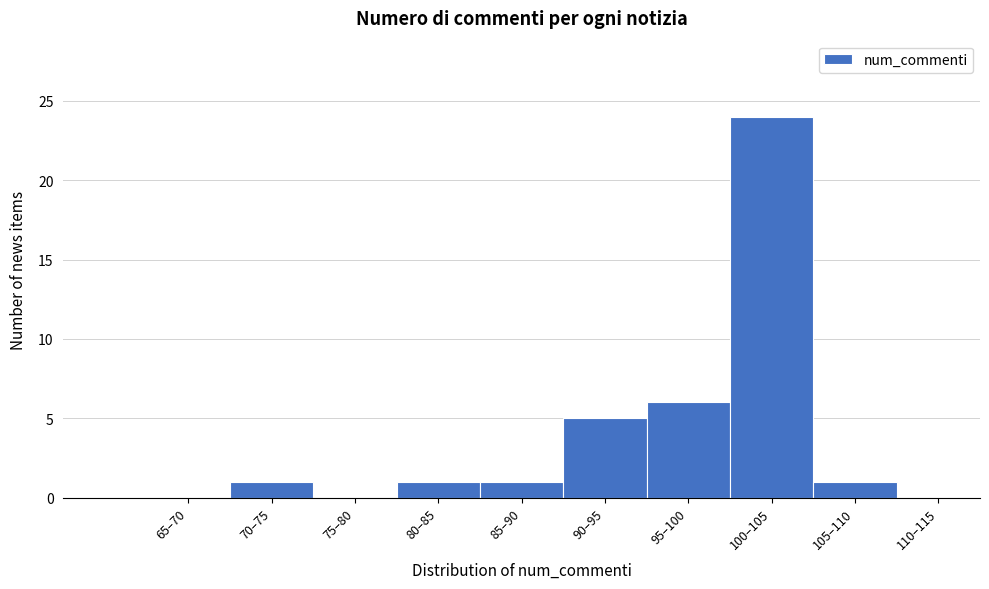

Reading right to left, extract all data points from this chart.

110–115=0	105–110=1	100–105=24	95–100=6	90–95=5	85–90=1	80–85=1	75–80=0	70–75=1	65–70=0